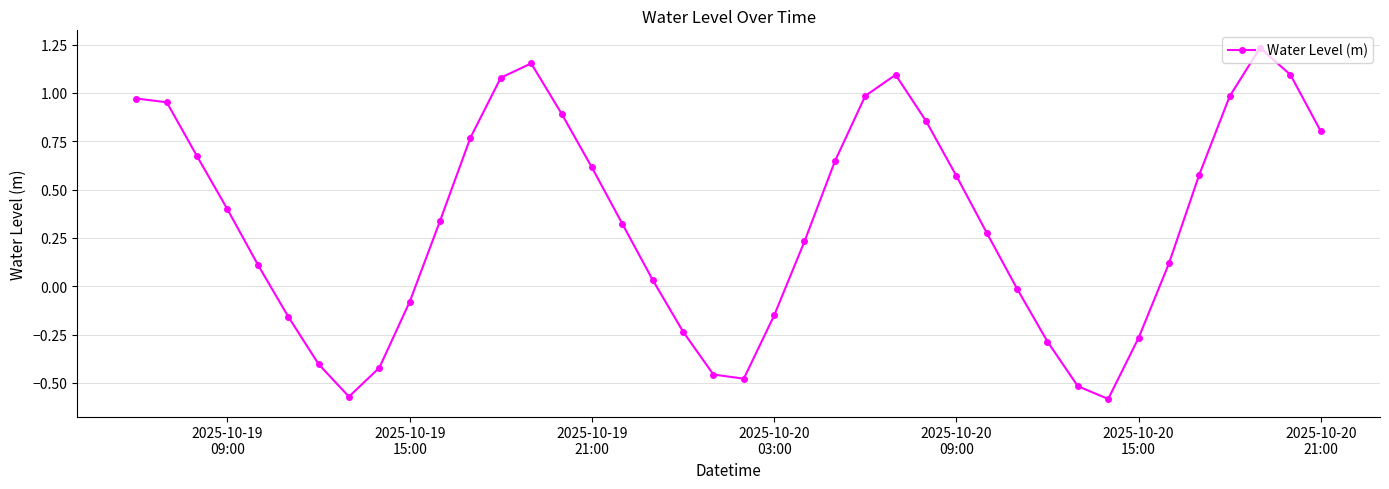

What is the difference between the maximum and minimum values?

1.8